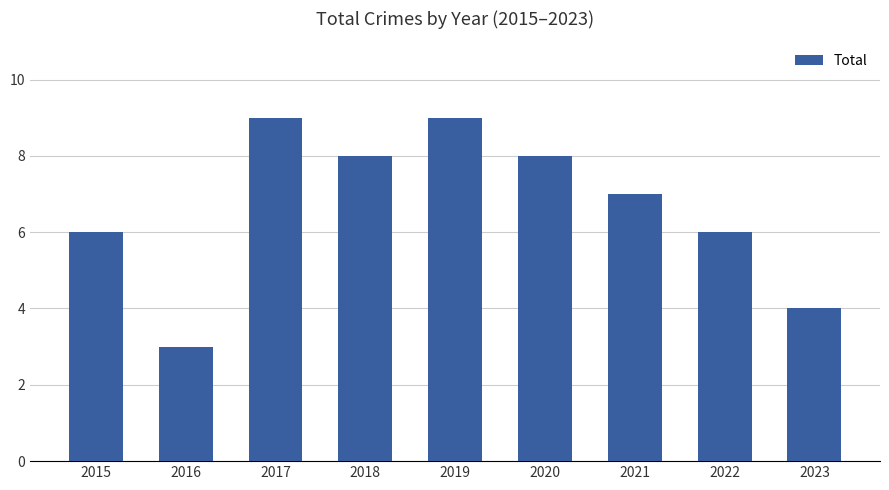

Reading left to right, extract all data points from this chart.

6	3	9	8	9	8	7	6	4